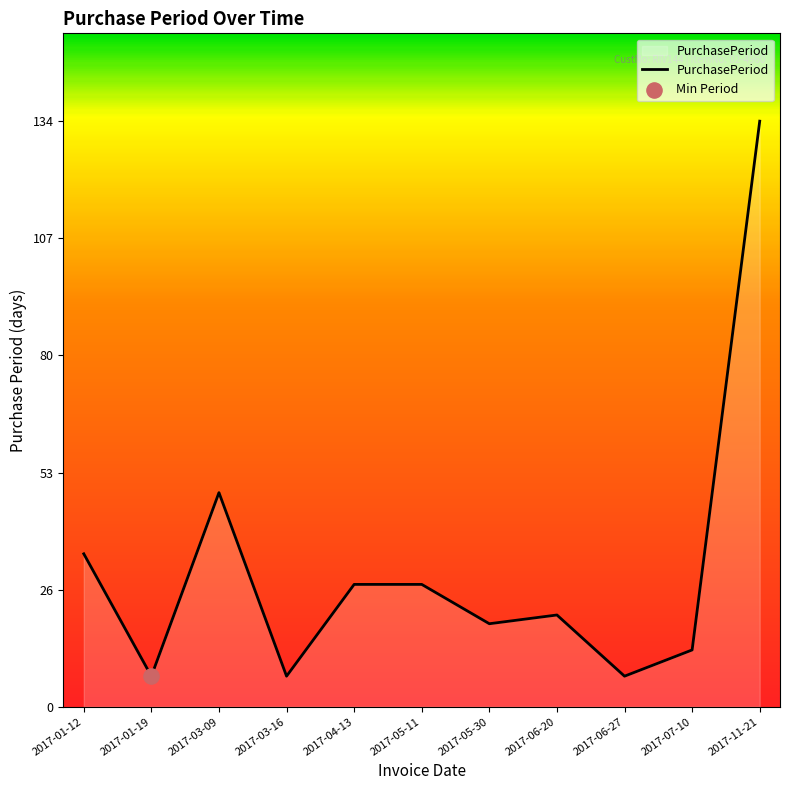

Between 2017-05-11 and 2017-03-09, which is larger?

2017-03-09